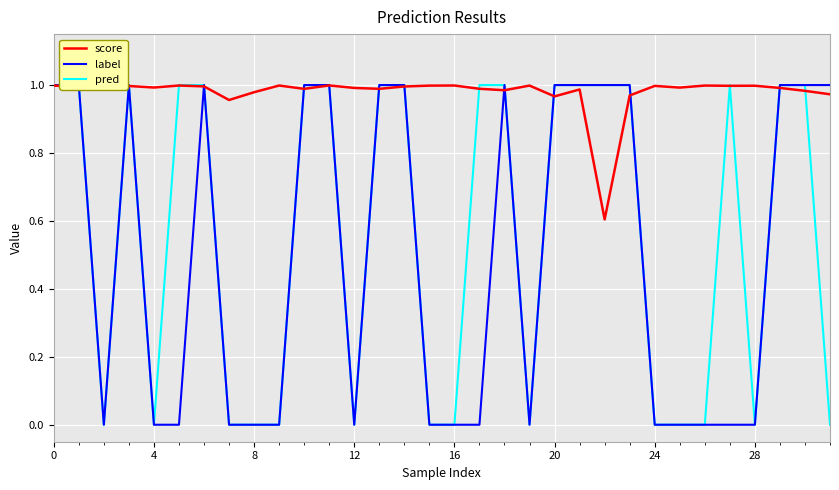

What is the minimum value for score?

0.6